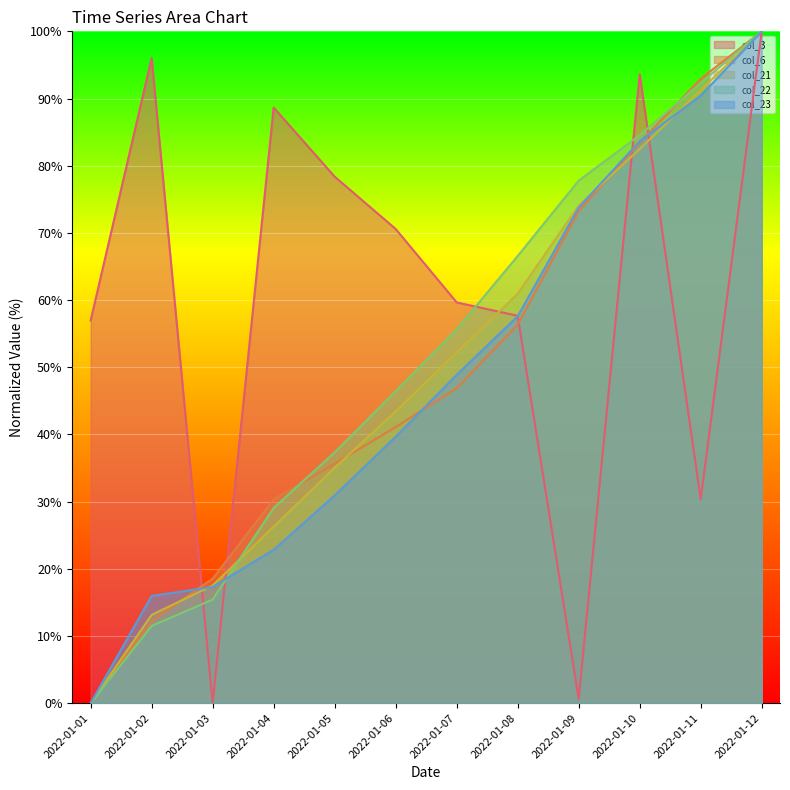

How many data points in col_21 are above 52?

6